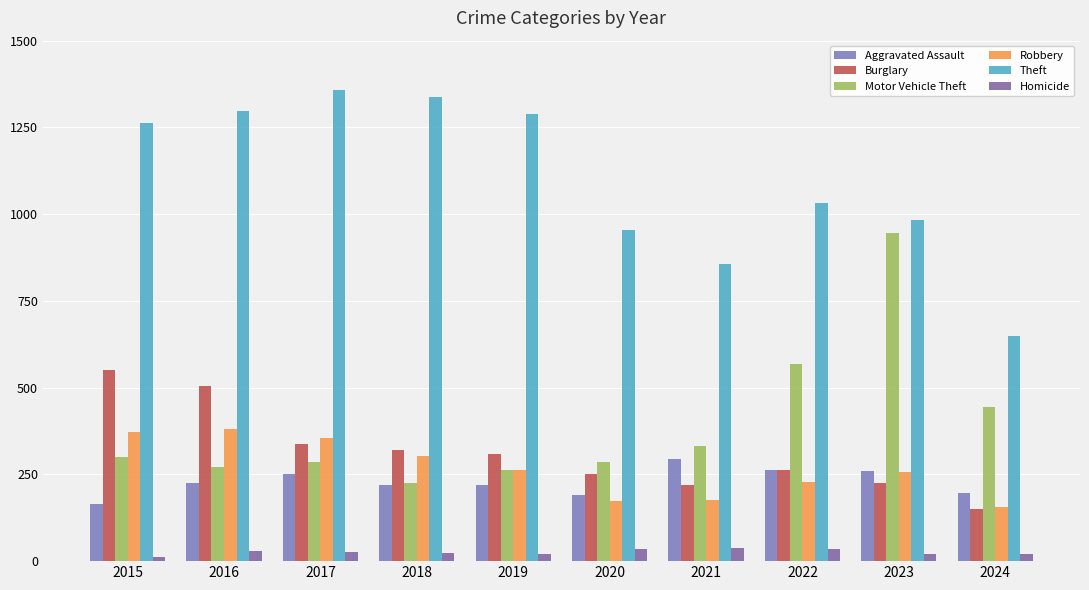

Are the bars grouped side by side (vs. stacked)?

Yes